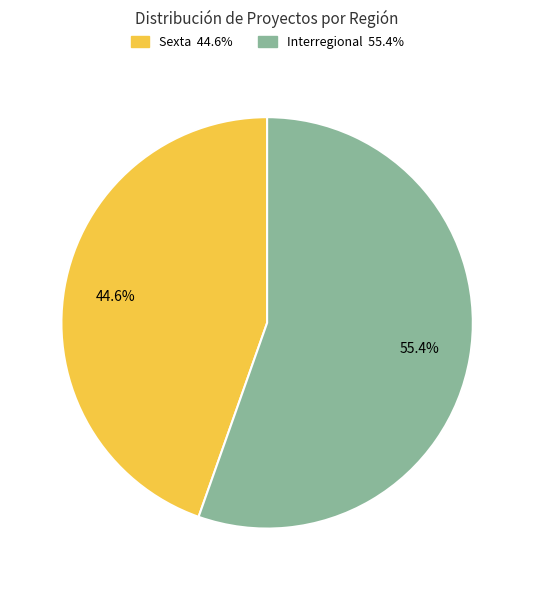

Combined, what portion of the pie is Interregional and Sexta?

100.0%